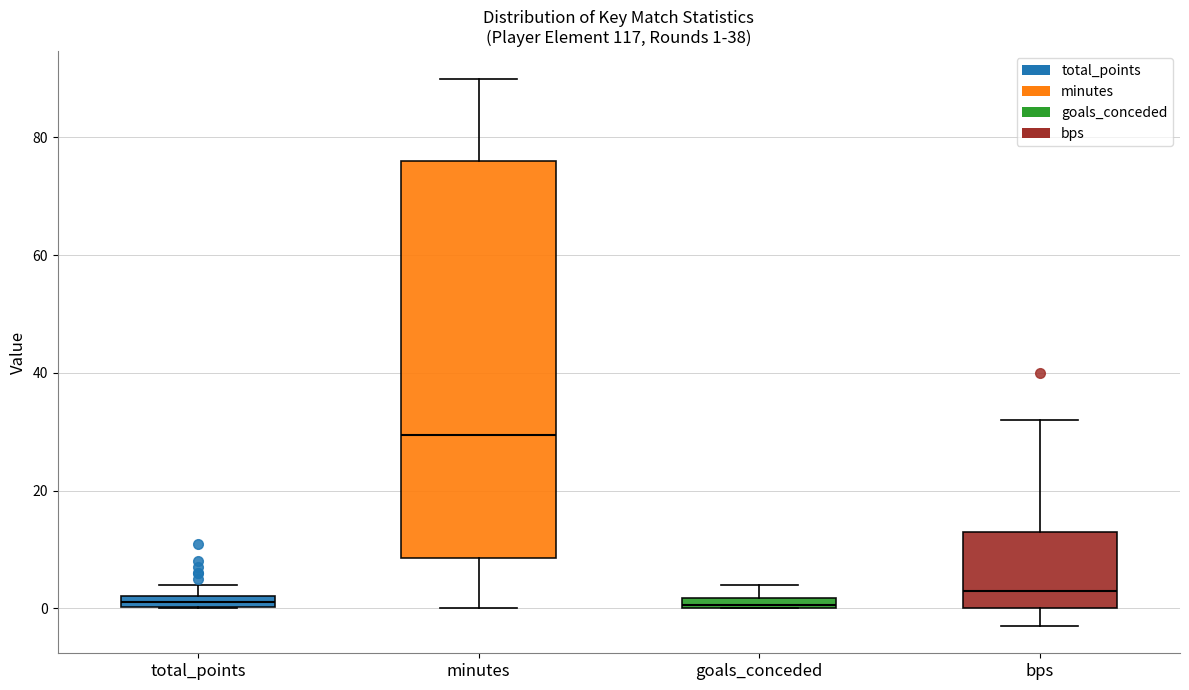

Comparing the boxes themselves (not the whiskers), which one is the tallest?

minutes